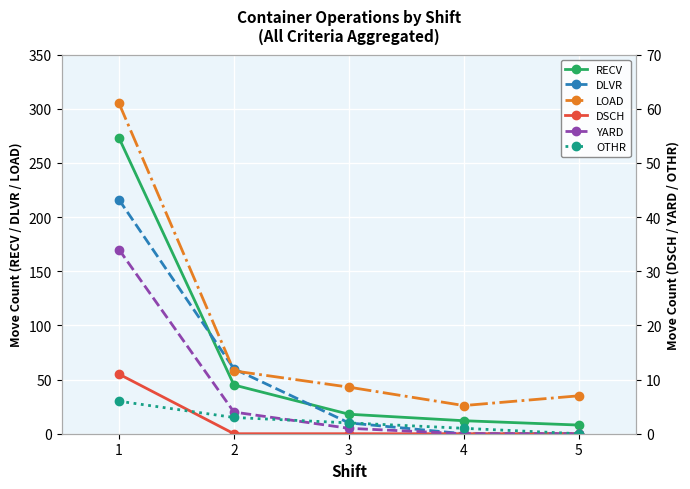

Which series has the largest range (max minus min)?

LOAD